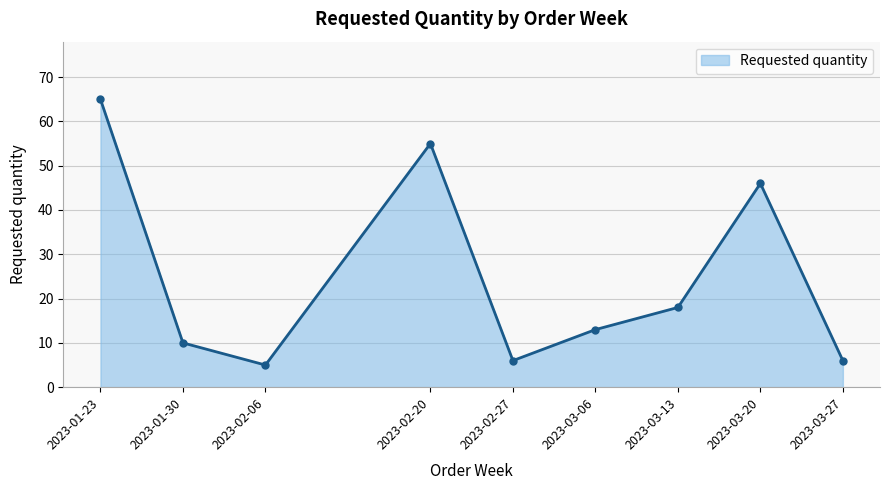

What is the label of the 2nd point from the left?

2023-01-30